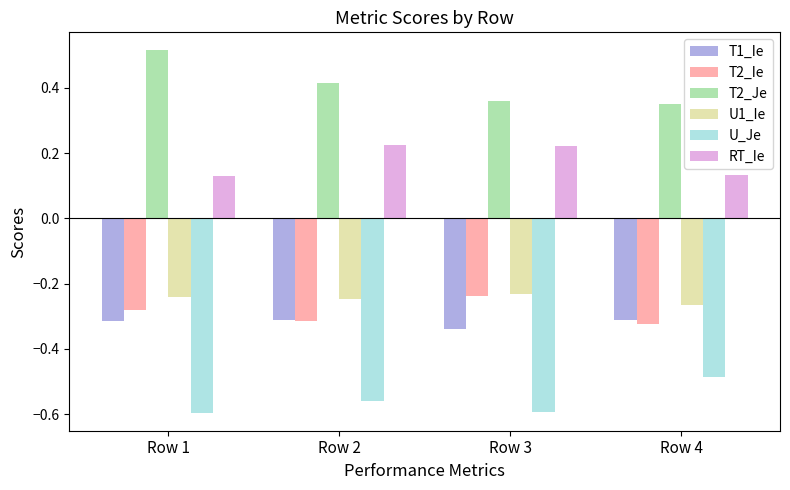

The value of T2_Ie at Row 1 is -0.3. True or false?

True